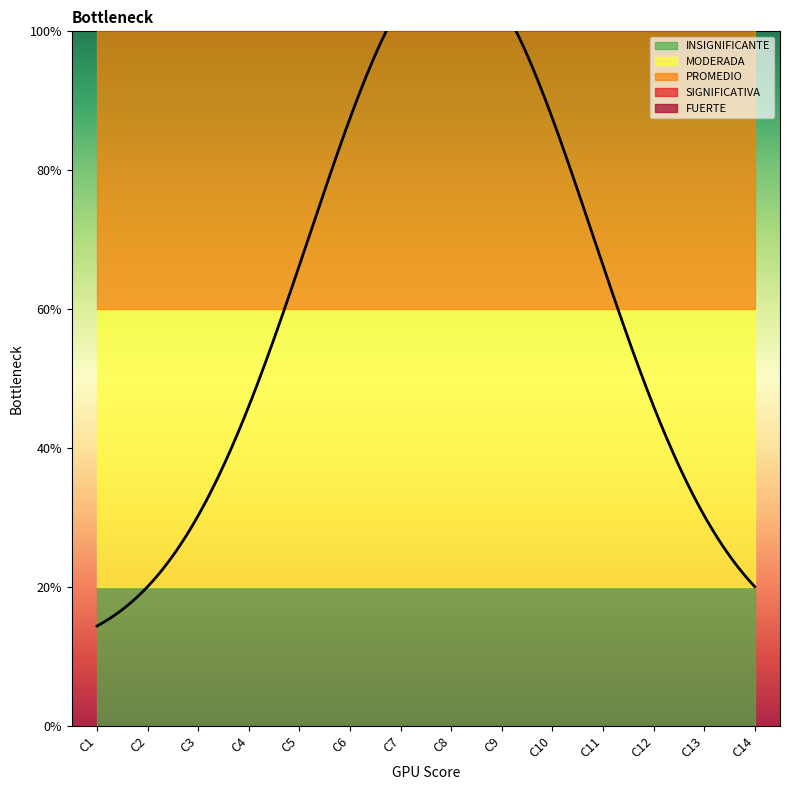

Rank the categories by MODERADA value from lowest to highest.

C1, C2, C3, C4, C5, C6, C7, C8, C9, C10, C11, C12, C13, C14